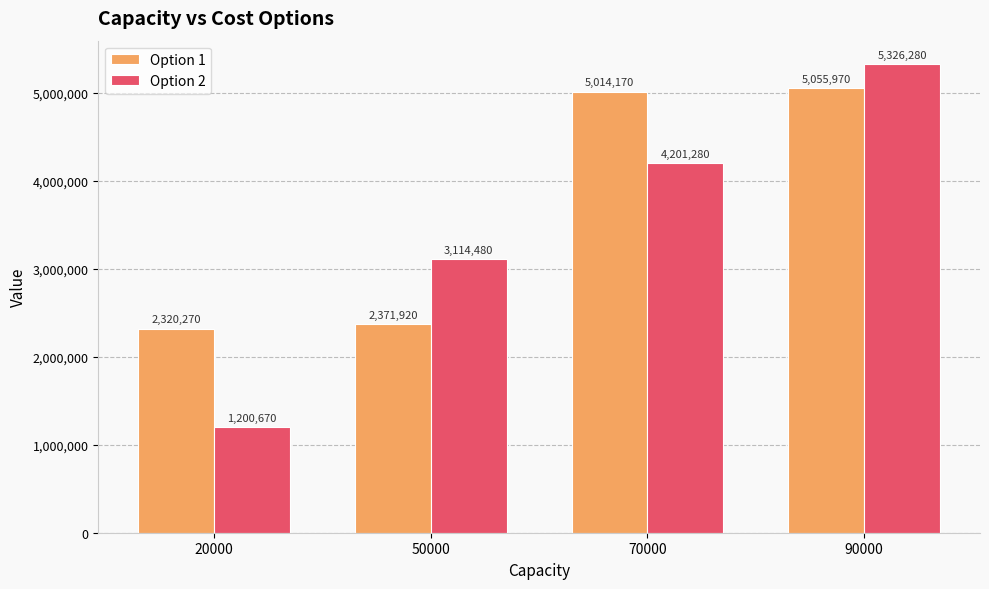

Which series has the widest spread of values?

Option 2